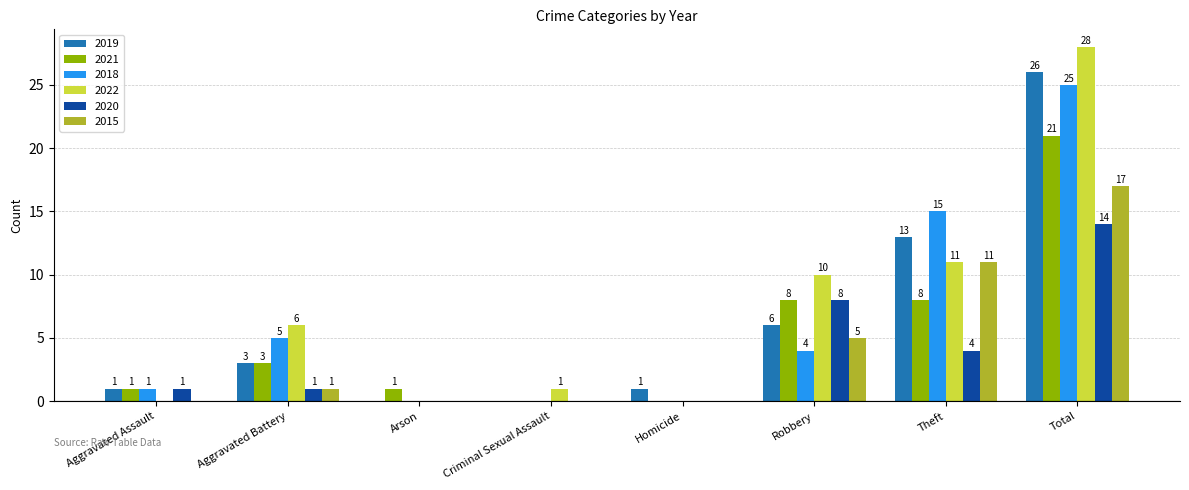

What is the difference between the 2020 values at Robbery and Arson?

8